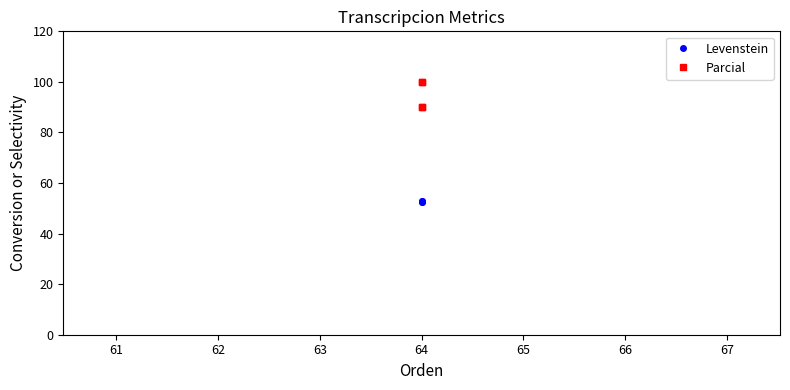

Is this an area chart (filled region under the line)?

No